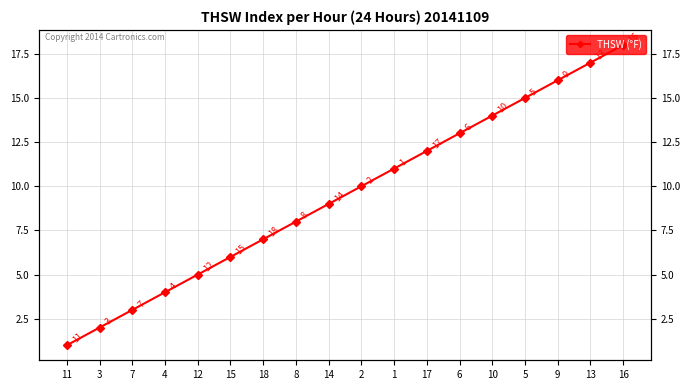

Is it true that the value at 6 is 8?

False